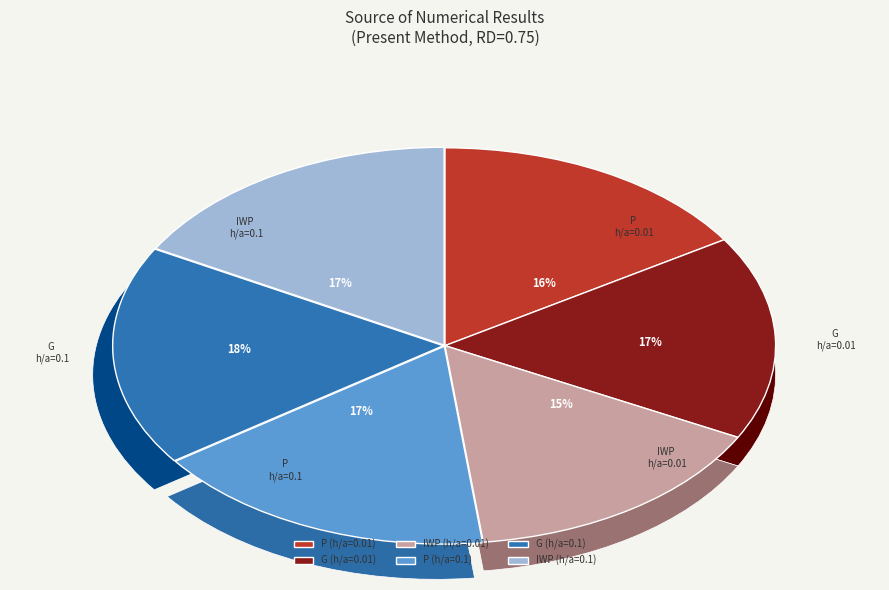

What is the largest slice in the pie chart?

G (h/a=0.1)